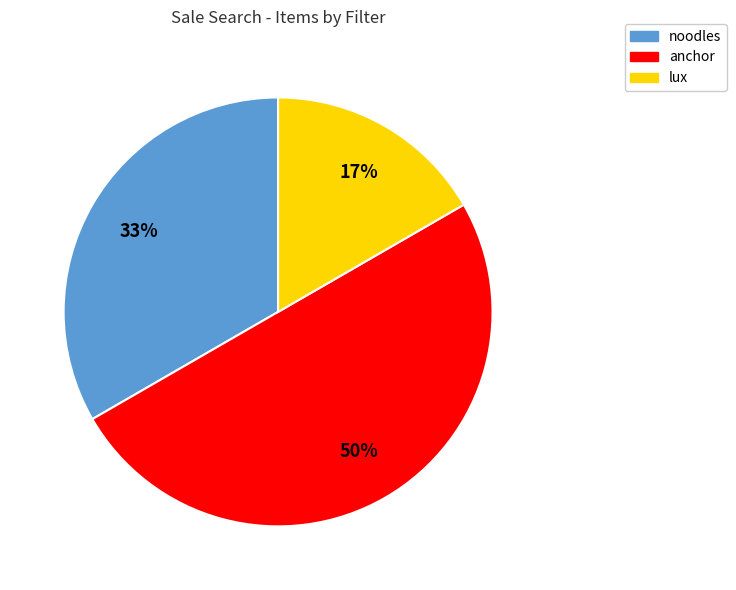

What percentage is the lux slice, to the nearest percent?

17%